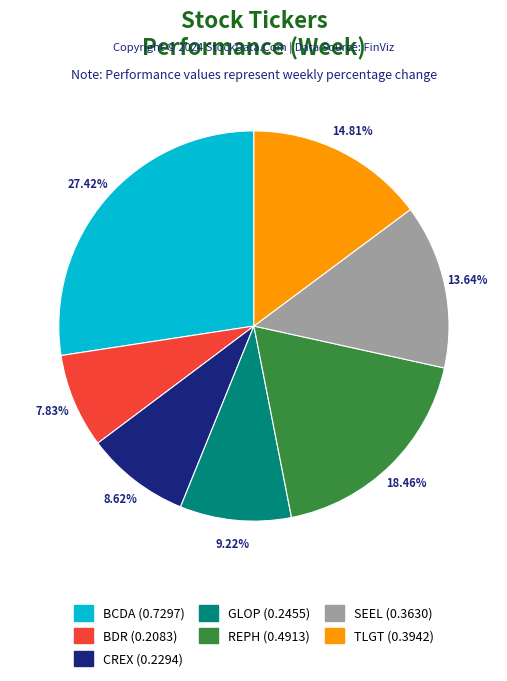

To the nearest percent, what portion does BCDA represent?

27%